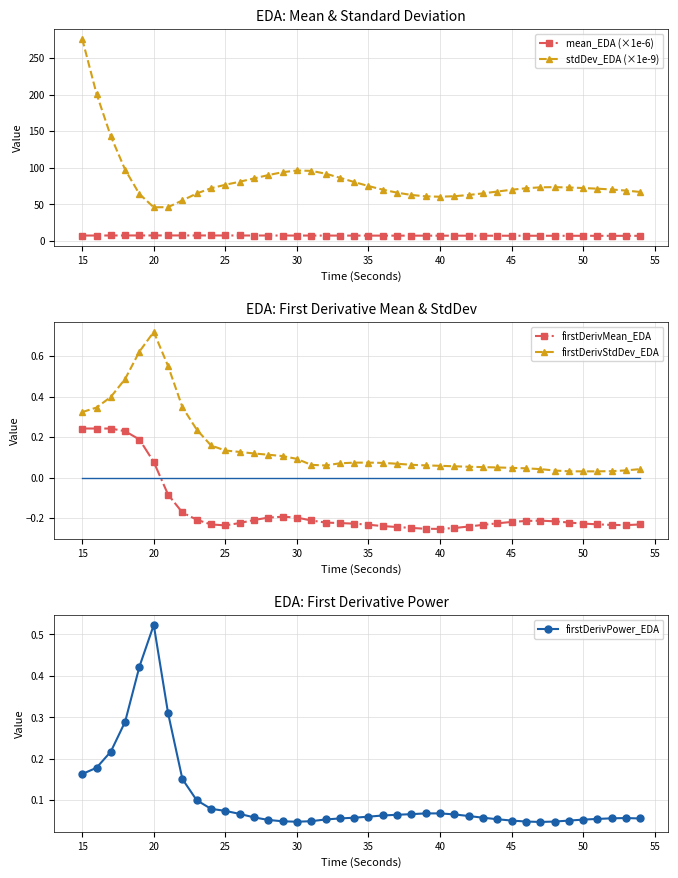

How many values in the firstDerivMean_EDA series are below 0?

34